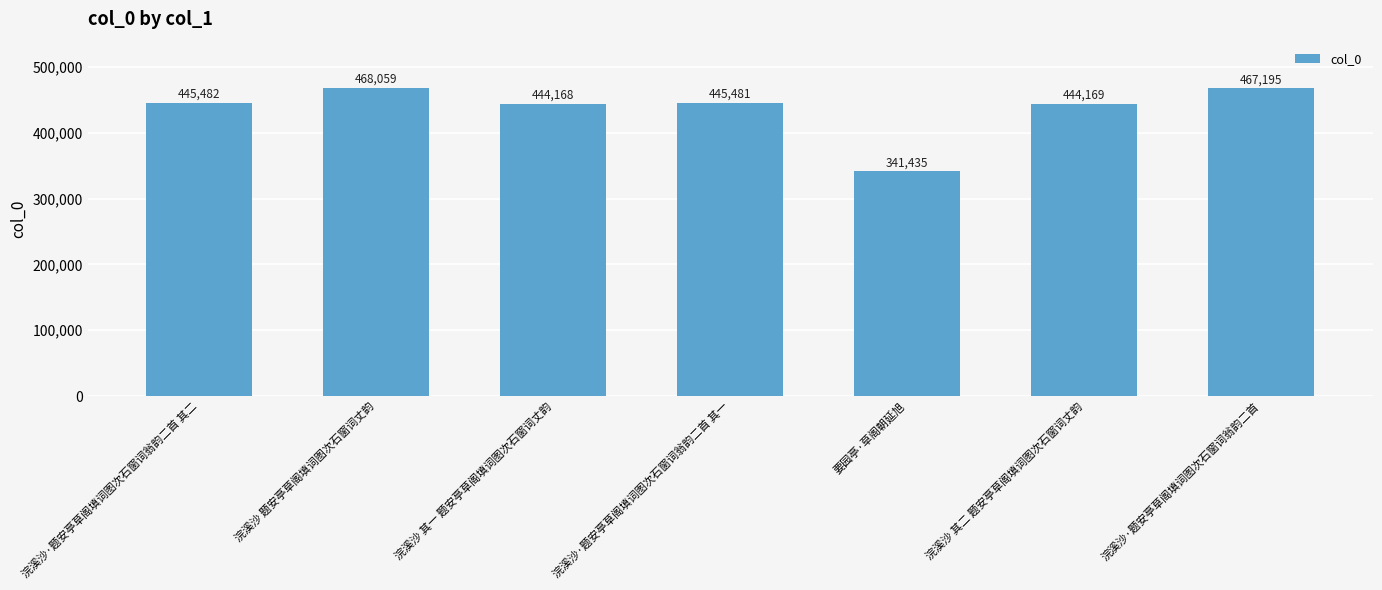

True or false: the data shows 169292 at 浣溪沙·题安亭草阁填词图次石窗词翁韵二首 其二.

False